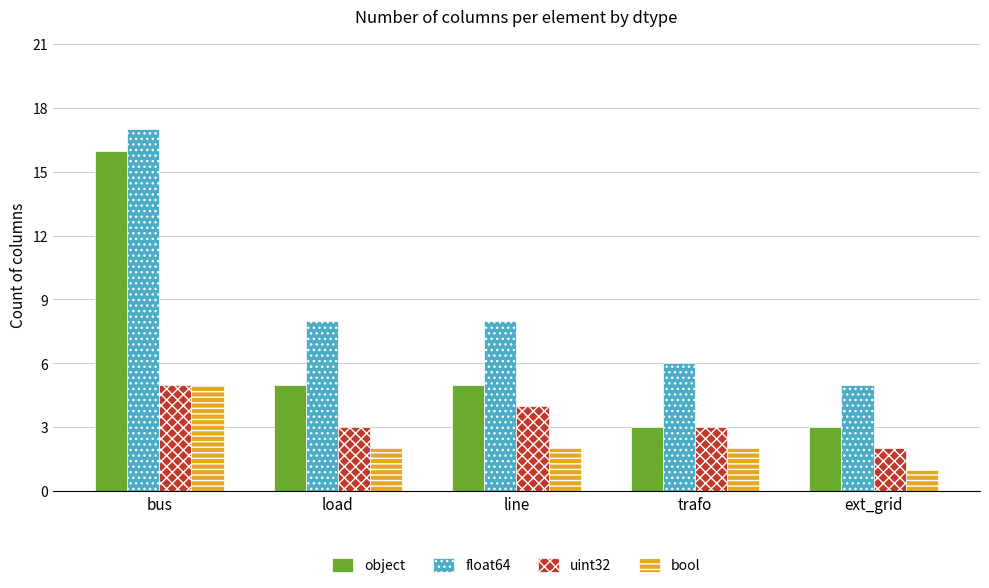

How many bars are there in each group?

4